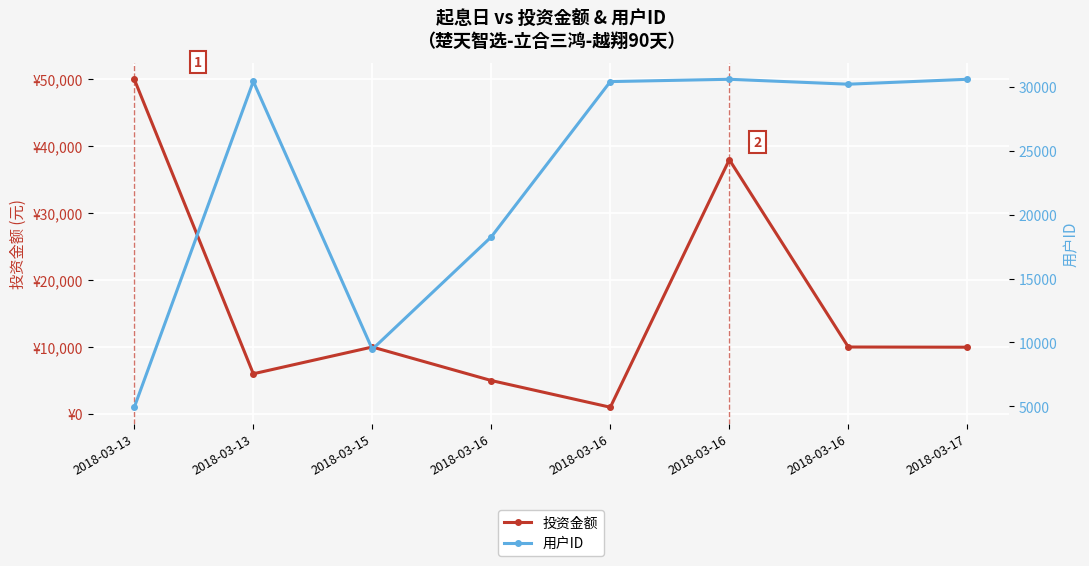

What are all the series names shown in the legend?

投资金额, 用户ID